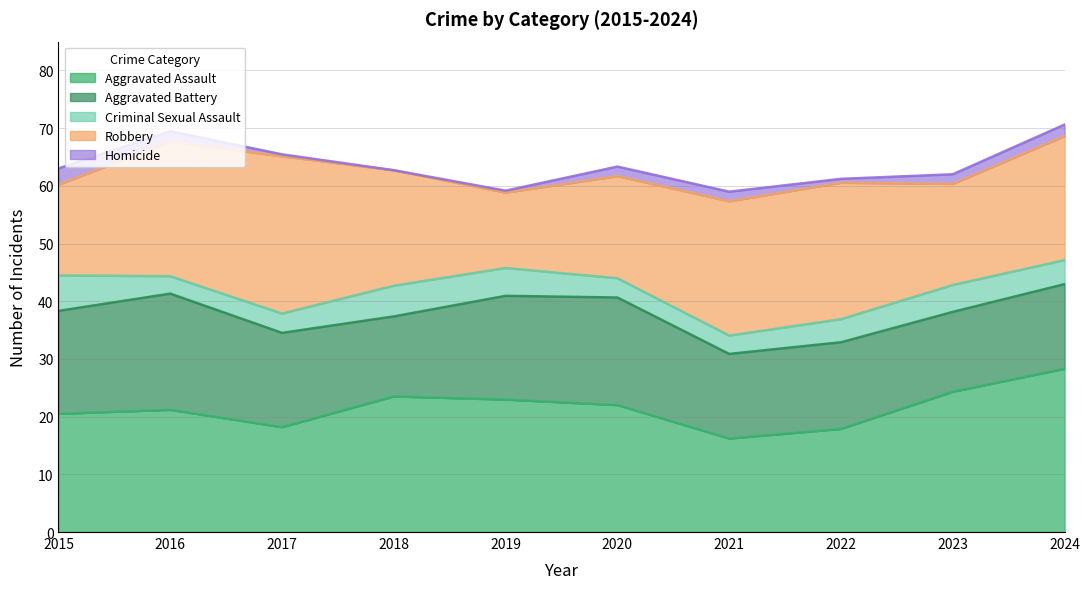

At which label does Aggravated Assault reach its peak?

2024